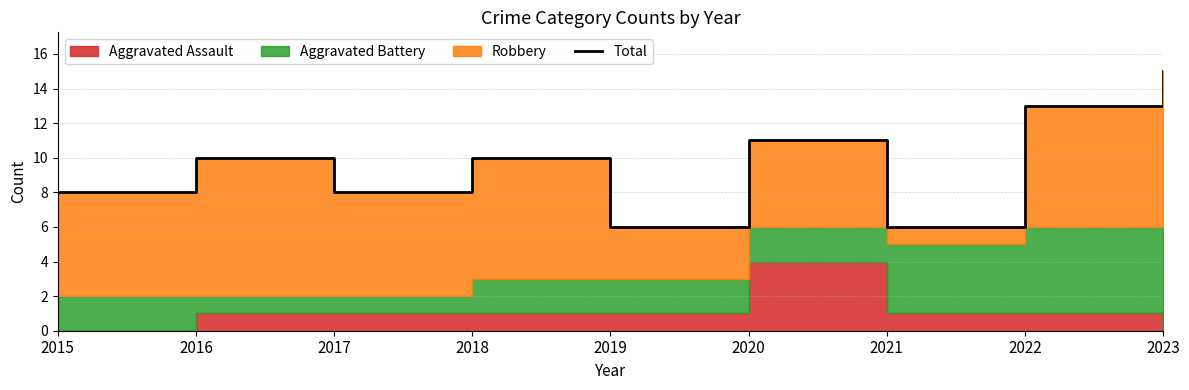

What is the smallest value displayed?

6